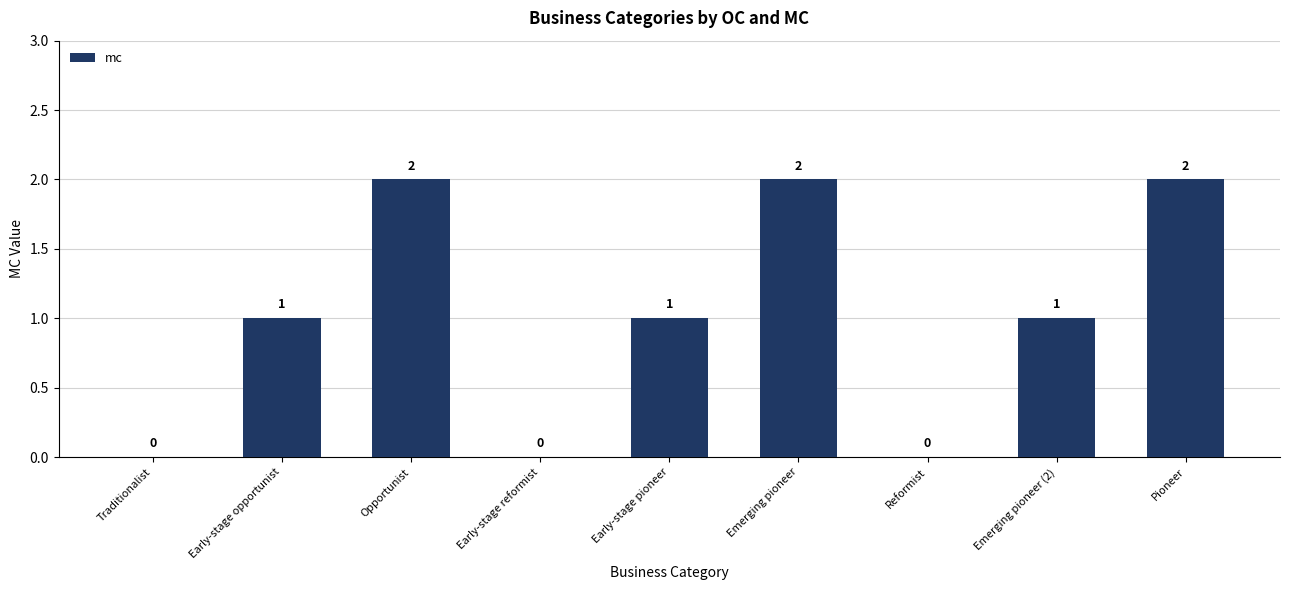

Approximately how many times larger is the value at Pioneer compared to Early-stage pioneer?

2.0